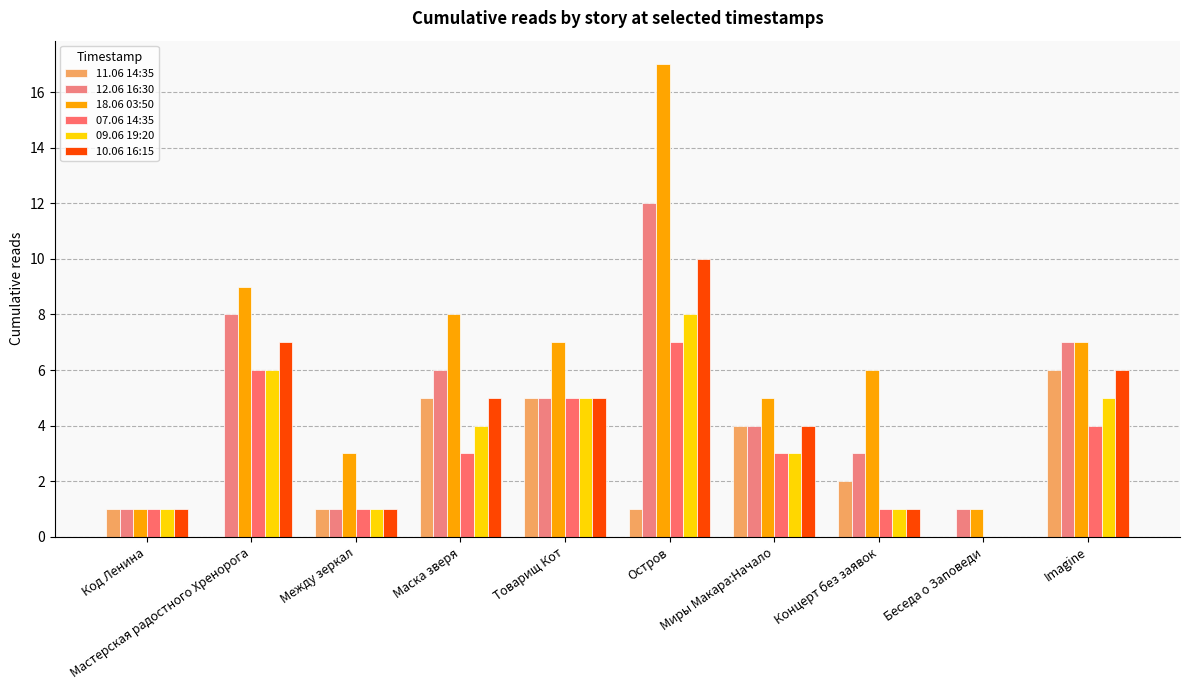

What is the difference between the maximum and second lowest values in the 12.06 16:30 series?

11